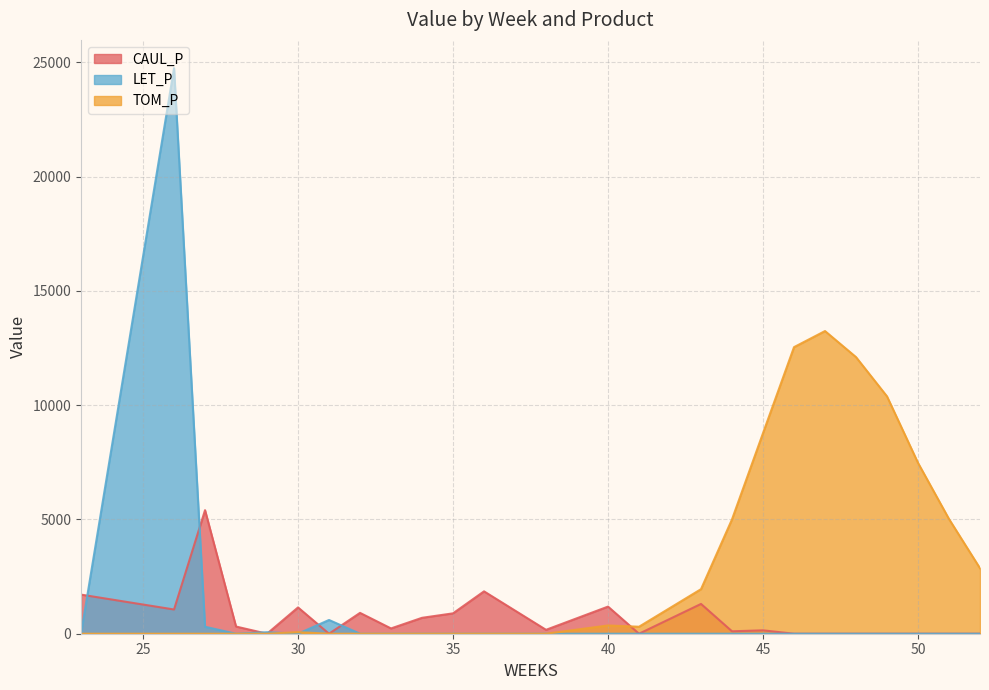

Which series has the largest total across all categories?

TOM_P